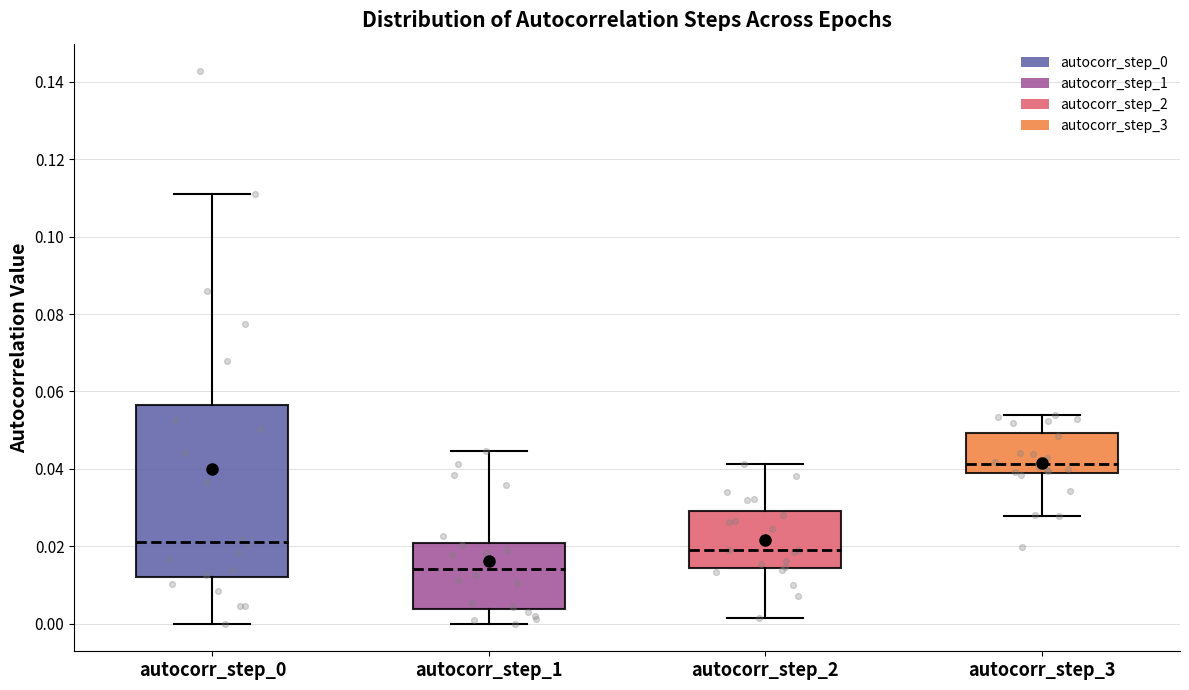

Reading left to right, transcribe this box plot: for each box, give where its median line is, the range the box spans, and where its two whiskers end, as read against the y-axis. The values are not printed on the chart, so give them approximately, as read against the axis.

autocorr_step_0: median 0.020, box 0.012 to 0.056, whiskers 0.000 to 0.110
autocorr_step_1: median 0.014, box 0.004 to 0.020, whiskers 0.000 to 0.044
autocorr_step_2: median 0.020, box 0.014 to 0.030, whiskers 0.002 to 0.042
autocorr_step_3: median 0.042, box 0.040 to 0.050, whiskers 0.028 to 0.054